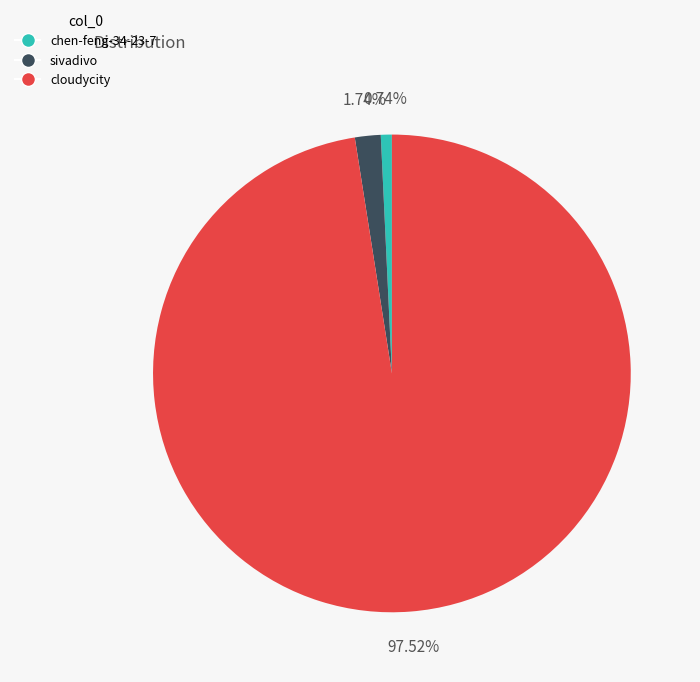

Between sivadivo and chen-feng-34-23-7, which is larger?

sivadivo